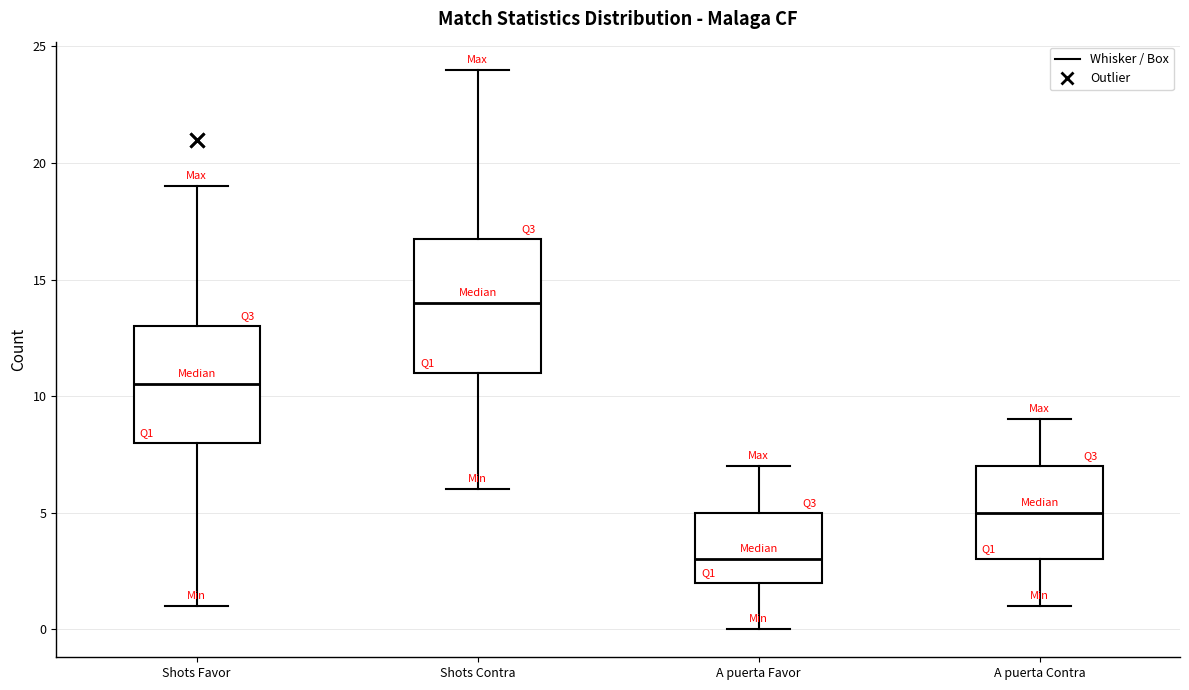

Comparing the boxes themselves (not the whiskers), which one is the tallest?

Shots Contra